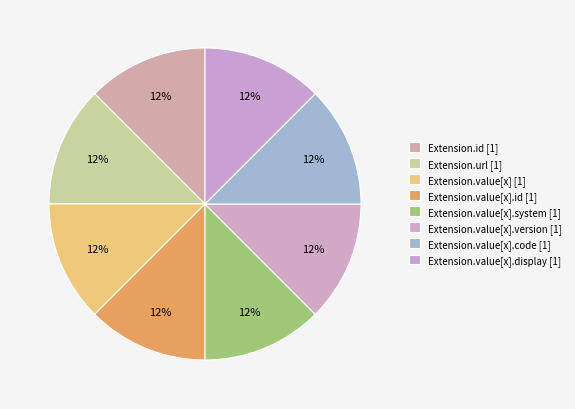

How many slices are in this pie chart?

8